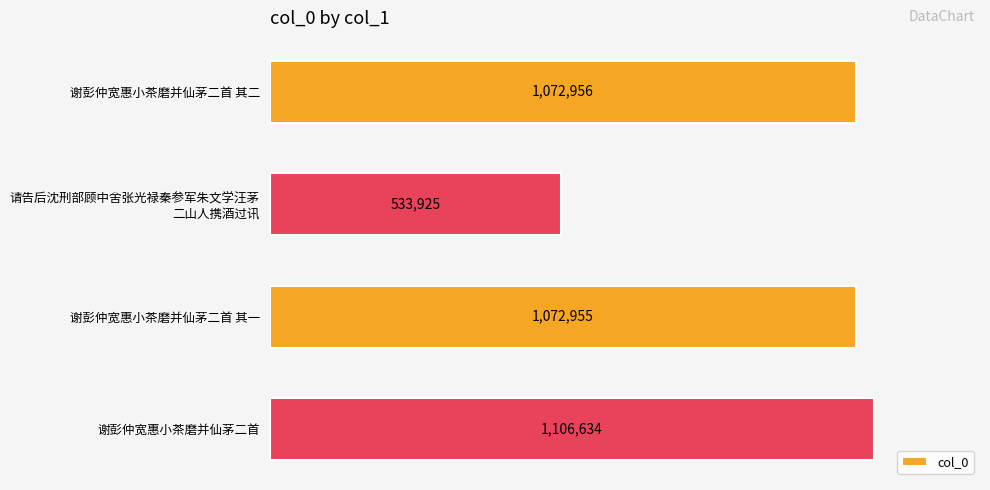

What is the difference between the second highest and minimum values?

539031